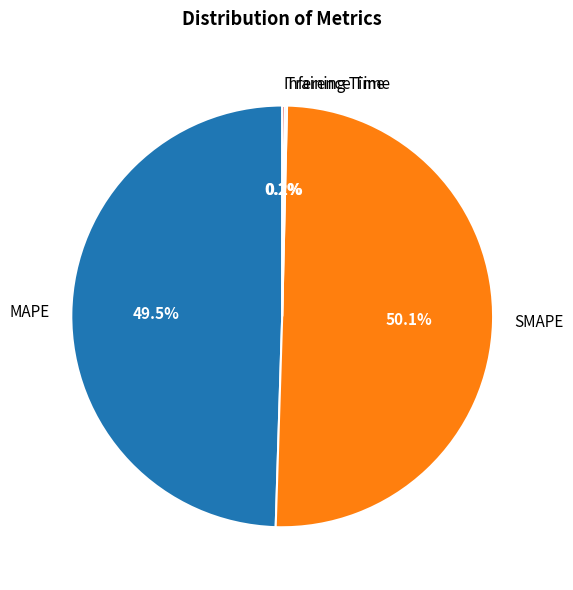

Which category has the biggest portion of the pie?

SMAPE